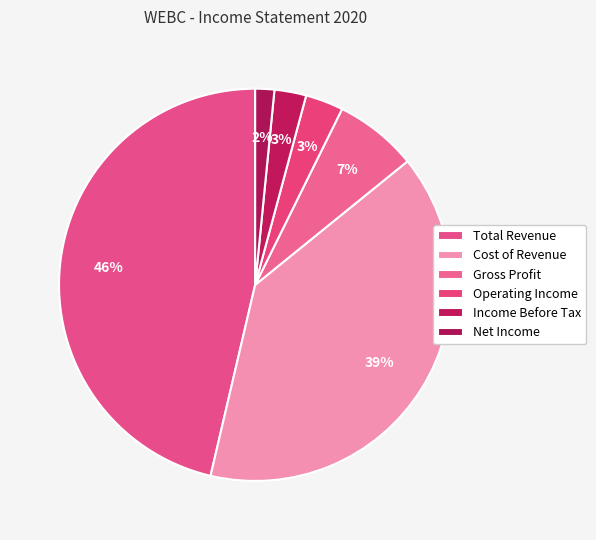

What is the change in value from Total Revenue to Net Income?

-205300